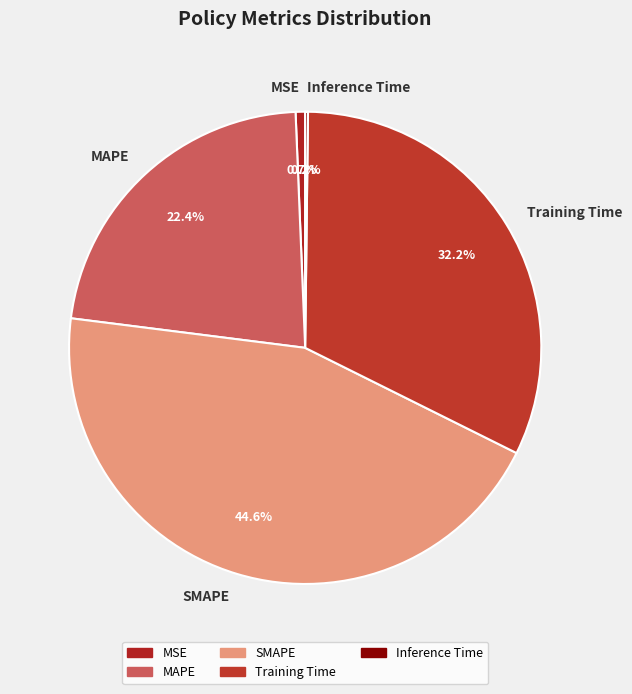

Between Training Time and SMAPE, which is larger?

SMAPE